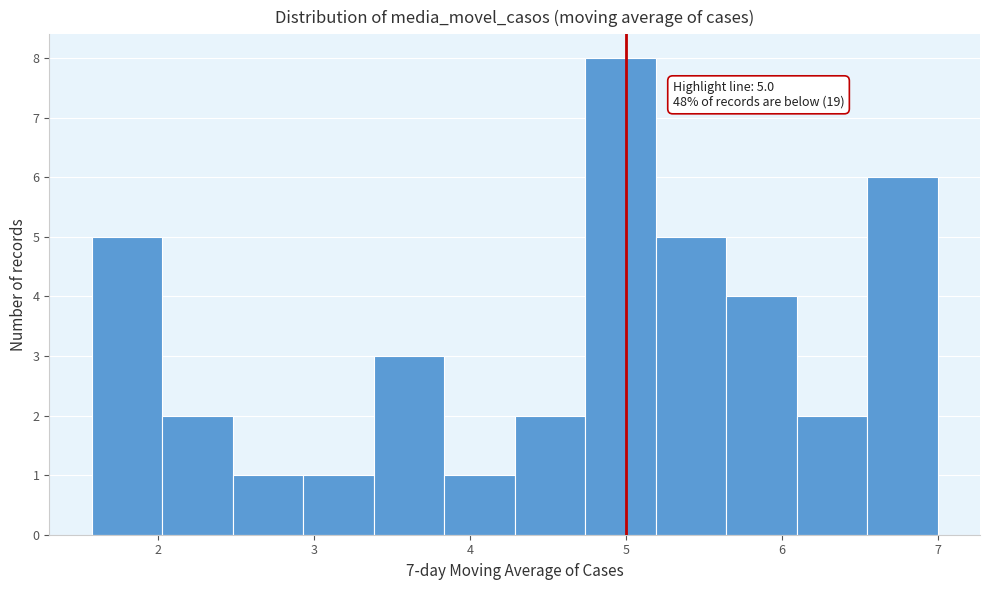

Which range on the x-axis has the tallest bar?

4.7 to 5.2